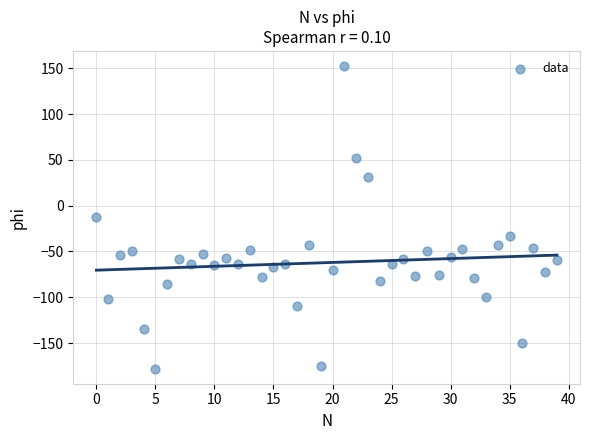

What is the range of Y values (max minus min)?

330.4